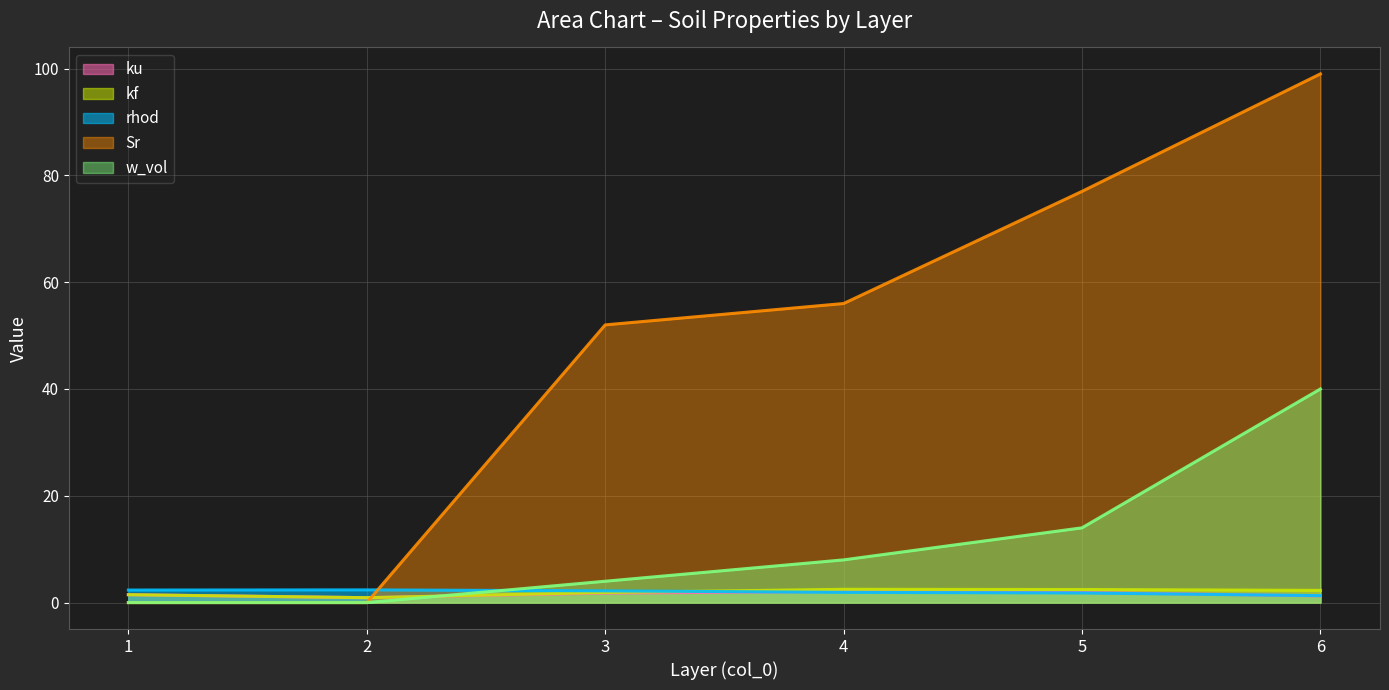

At which category is the sum across all series the highest?

6